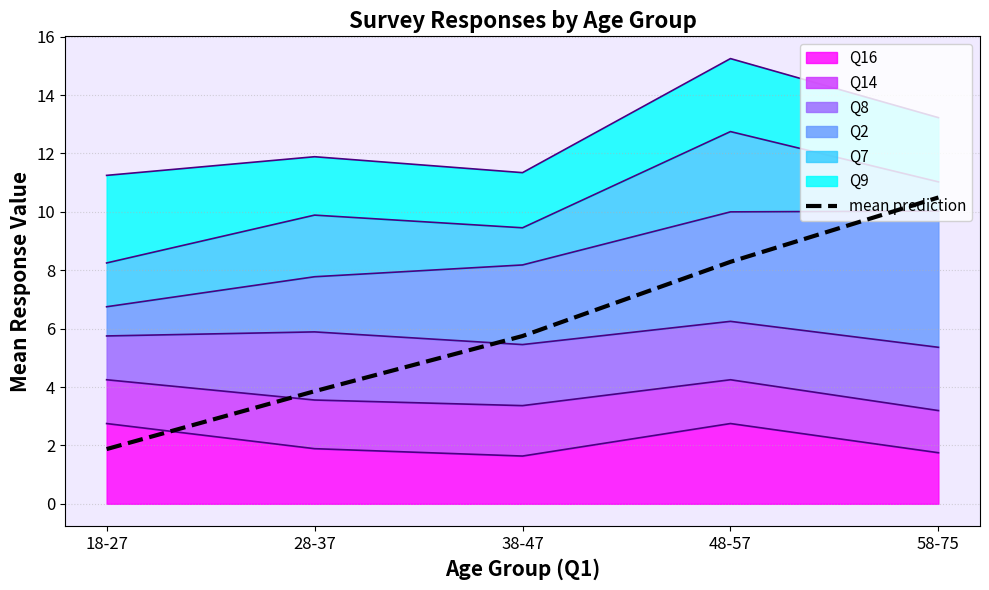

What is the sum of the values at 28-37 and 18-27?

5.7